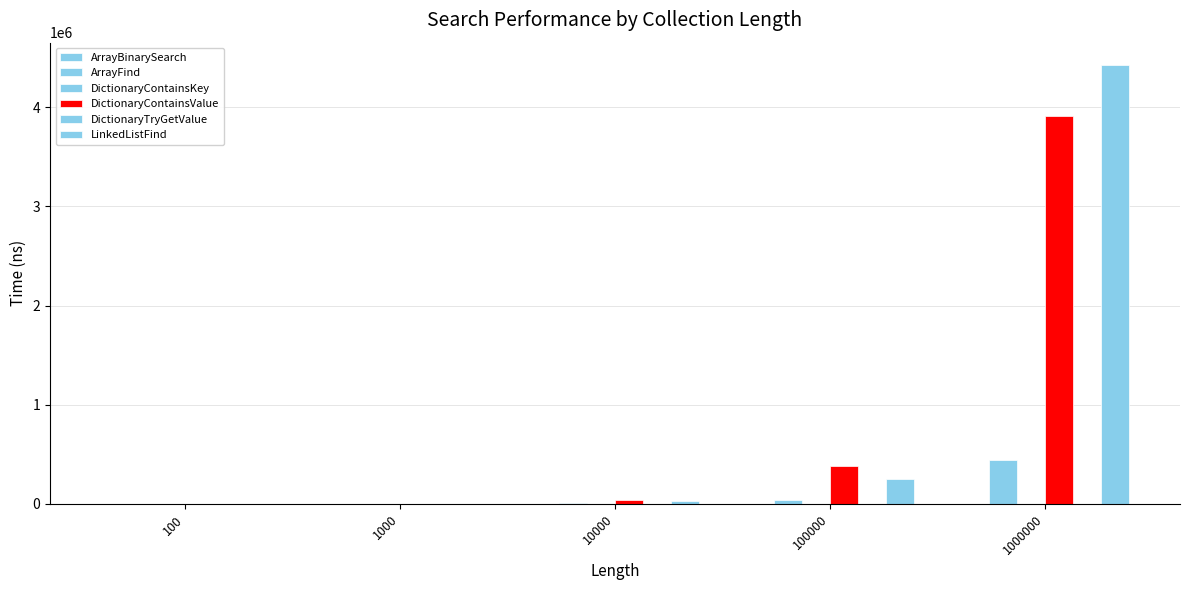

Reading right to left, transcribe all the data shown in this chart.

ArrayBinarySearch: 1000000=55.4	100000=49.2	10000=43.5	1000=34.1	100=27.6
ArrayFind: 1000000=439693.2	100000=44093.3	10000=4444.0	1000=462.9	100=70.9
DictionaryContainsKey: 1000000=9.8	100000=9.8	10000=9.8	1000=9.8	100=9.8
DictionaryContainsValue: 1000000=3908508.6	100000=384601.1	10000=38549.8	1000=3842.7	100=401.0
DictionaryTryGetValue: 1000000=12.7	100000=12.6	10000=12.6	1000=12.8	100=12.6
LinkedListFind: 1000000=4431185.6	100000=249913.7	10000=26674.3	1000=2565.3	100=276.3